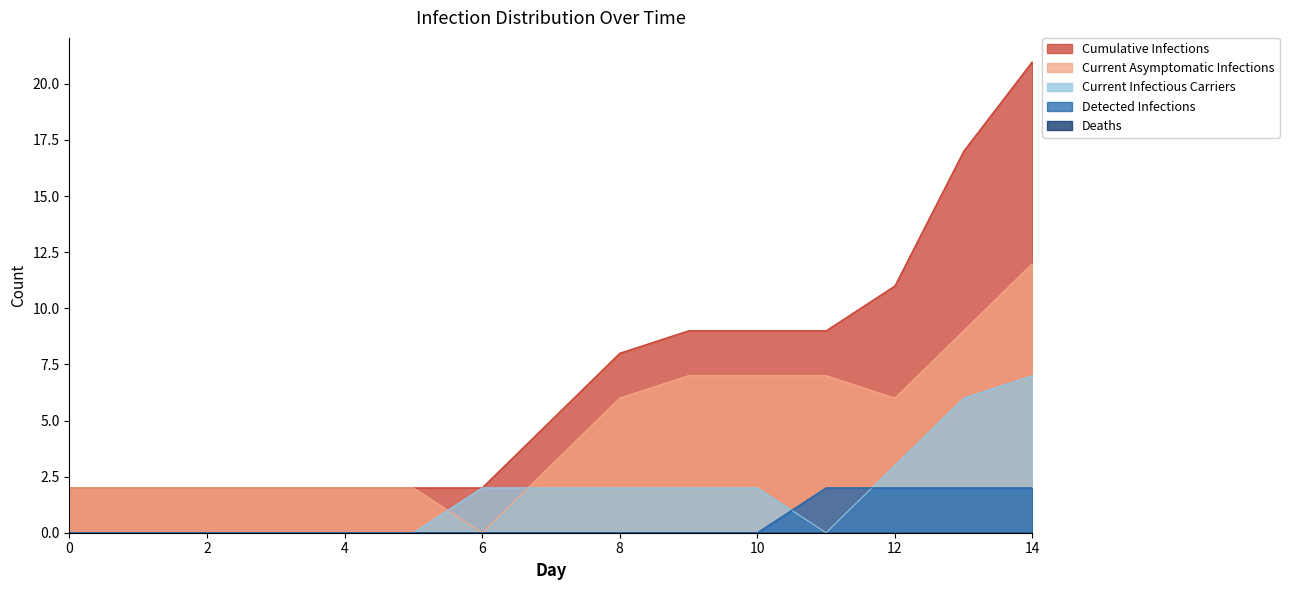

Count the number of data series in this chart.

5